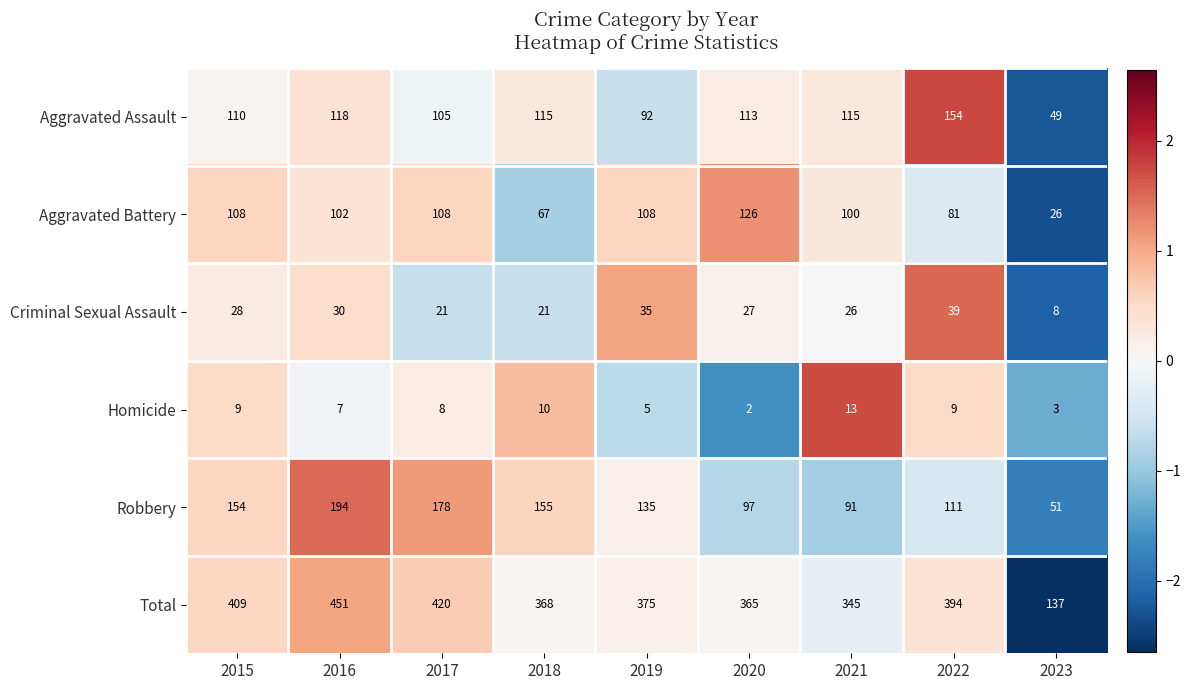

What is the spread (max minus min) of values at 2019?

370